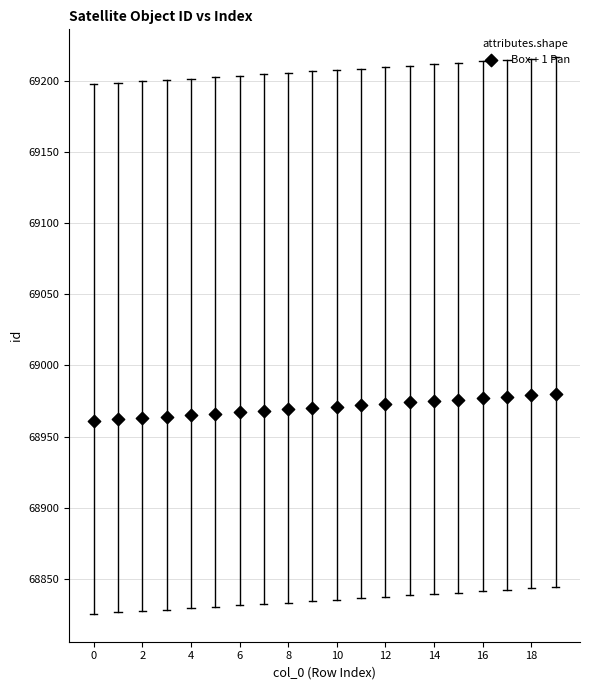

What is the range of Y values (max minus min)?

19